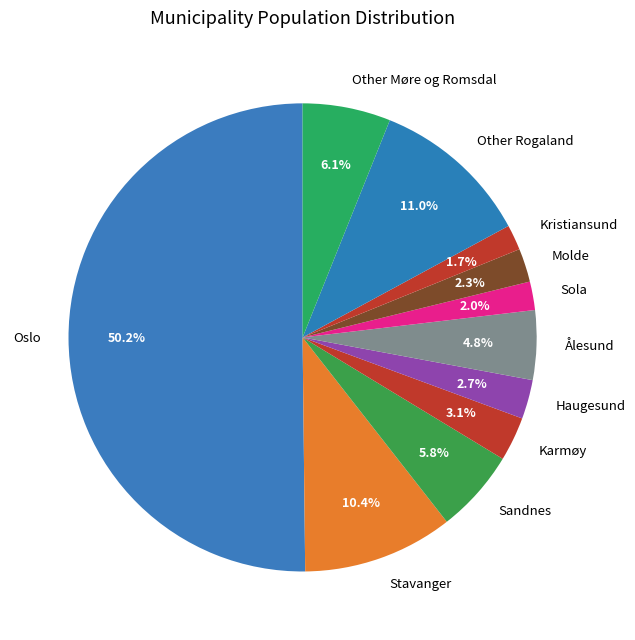

Which has a higher value, Sola or Haugesund?

Haugesund